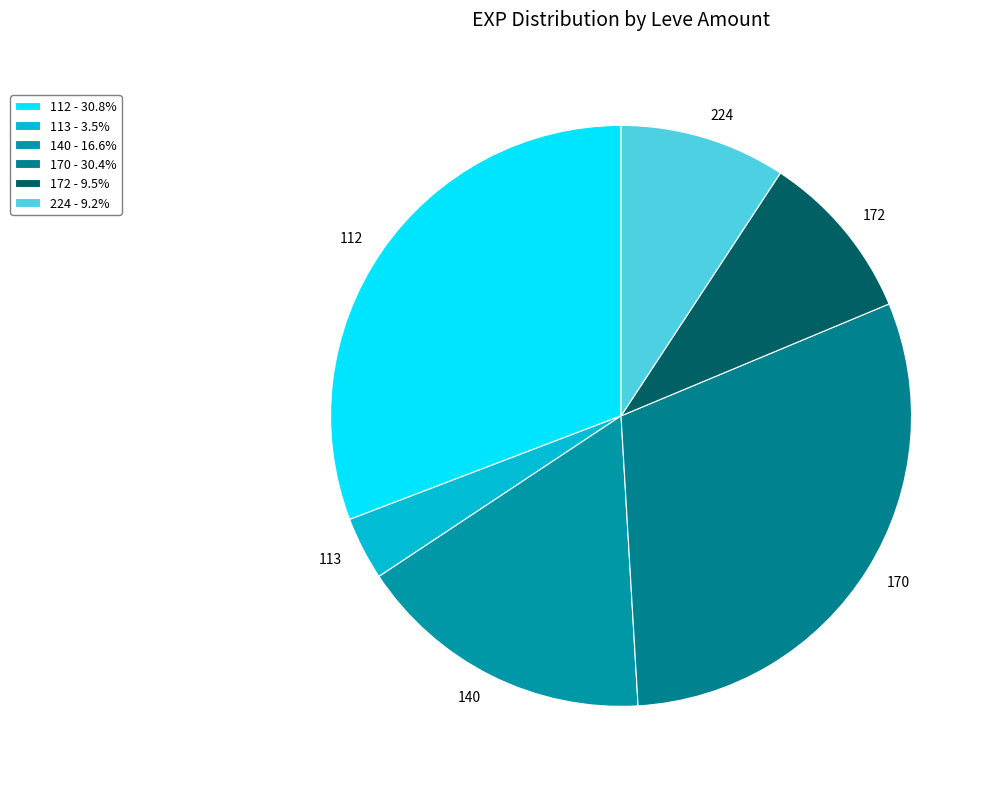

Approximately how many times larger is the value at 224 compared to 113?

2.6